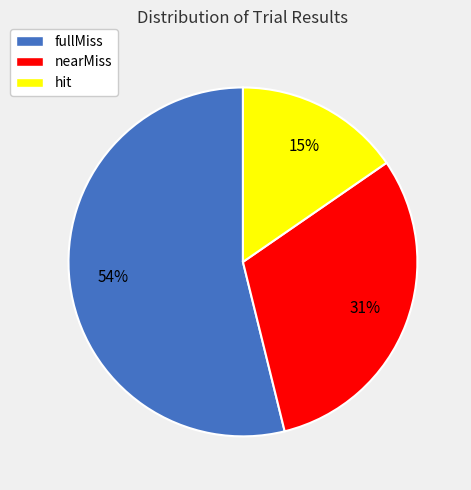

Which slice is the smallest?

hit